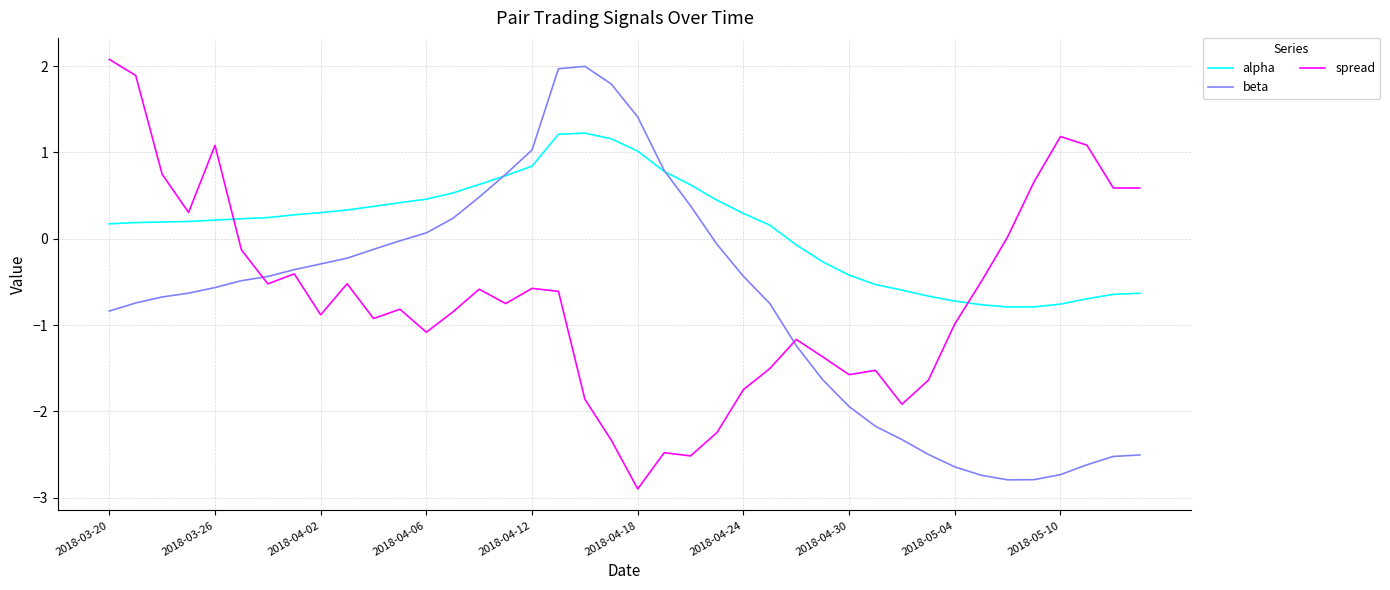

What is the minimum value shown in the chart?

-2.9